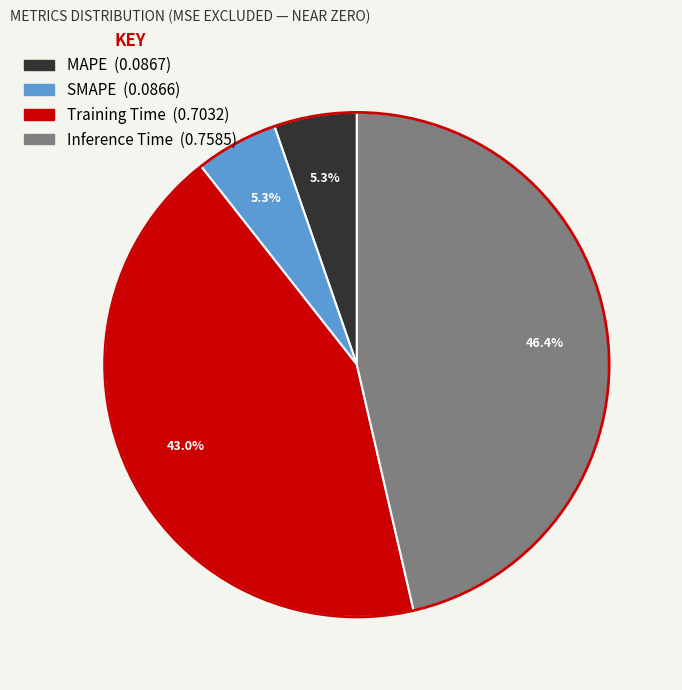

To the nearest percent, what is the average slice percentage?

25%